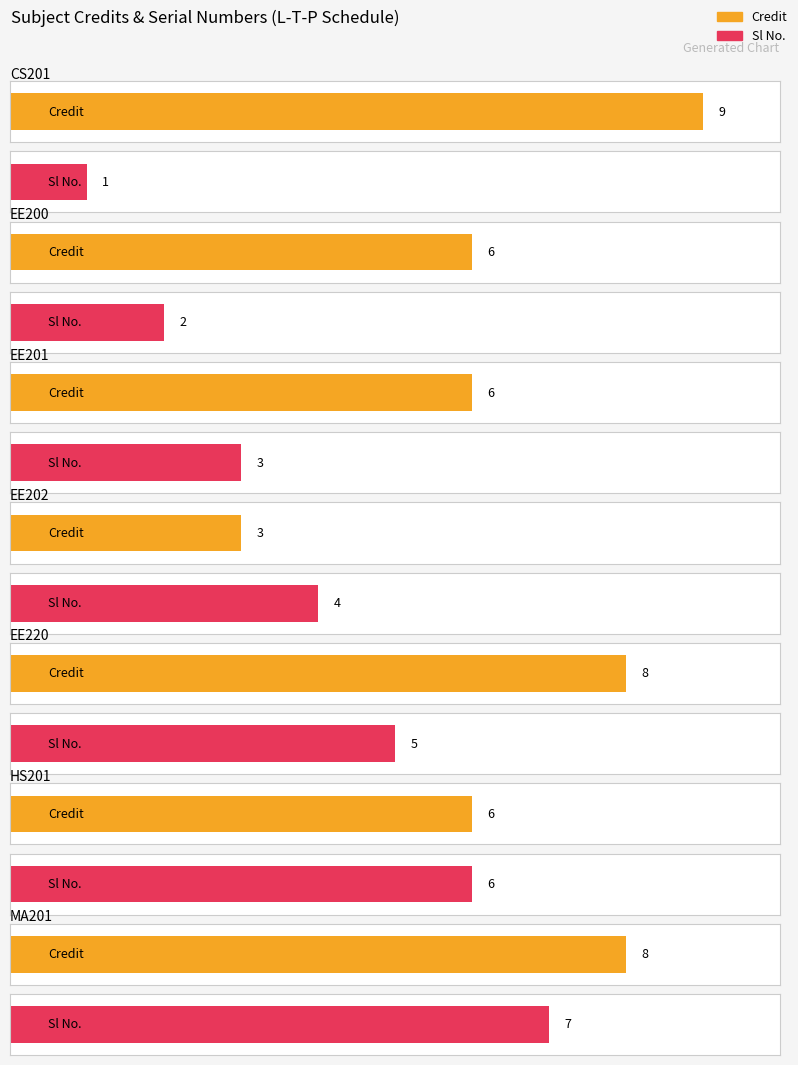

The Sl No. series shows 3 at 3-1-0. True or false?

False